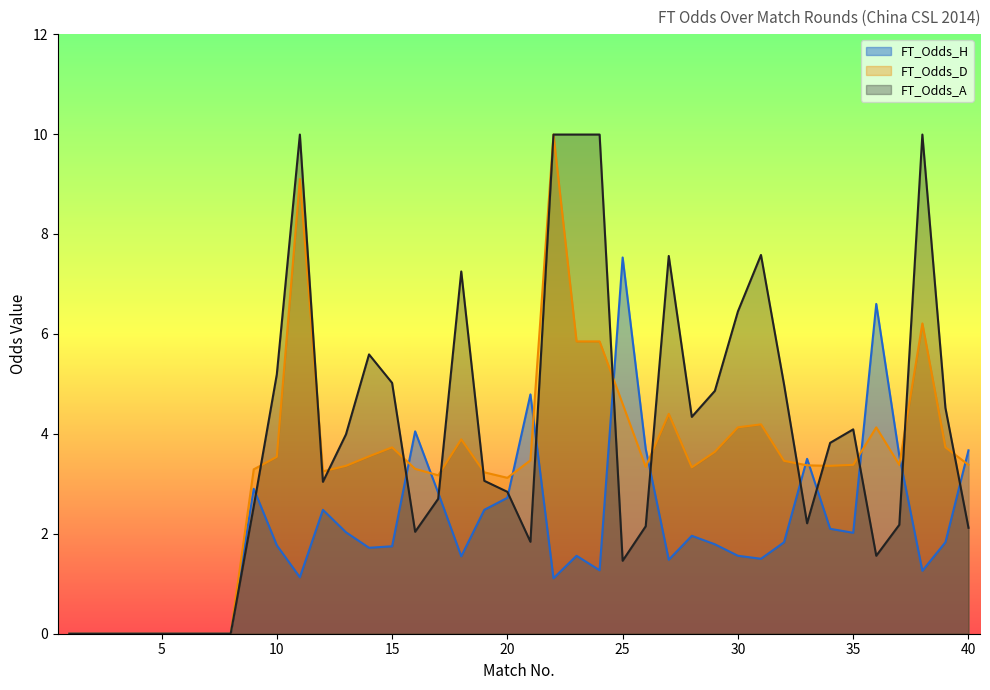

The FT_Odds_H series shows 1.6 at 9. True or false?

False